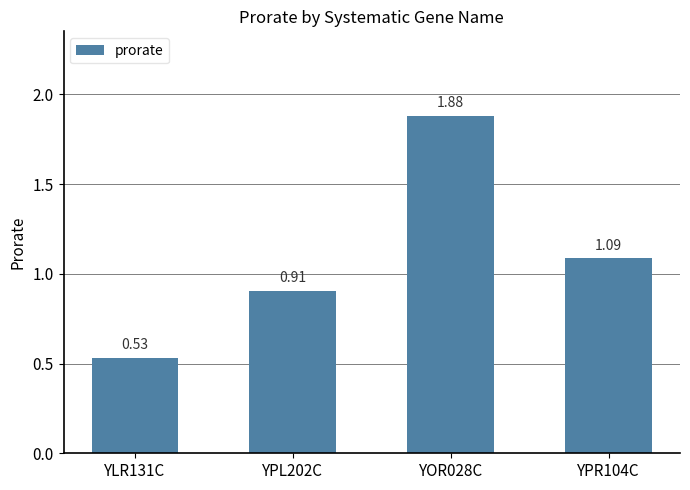

Count the number of values greater than 1.

2